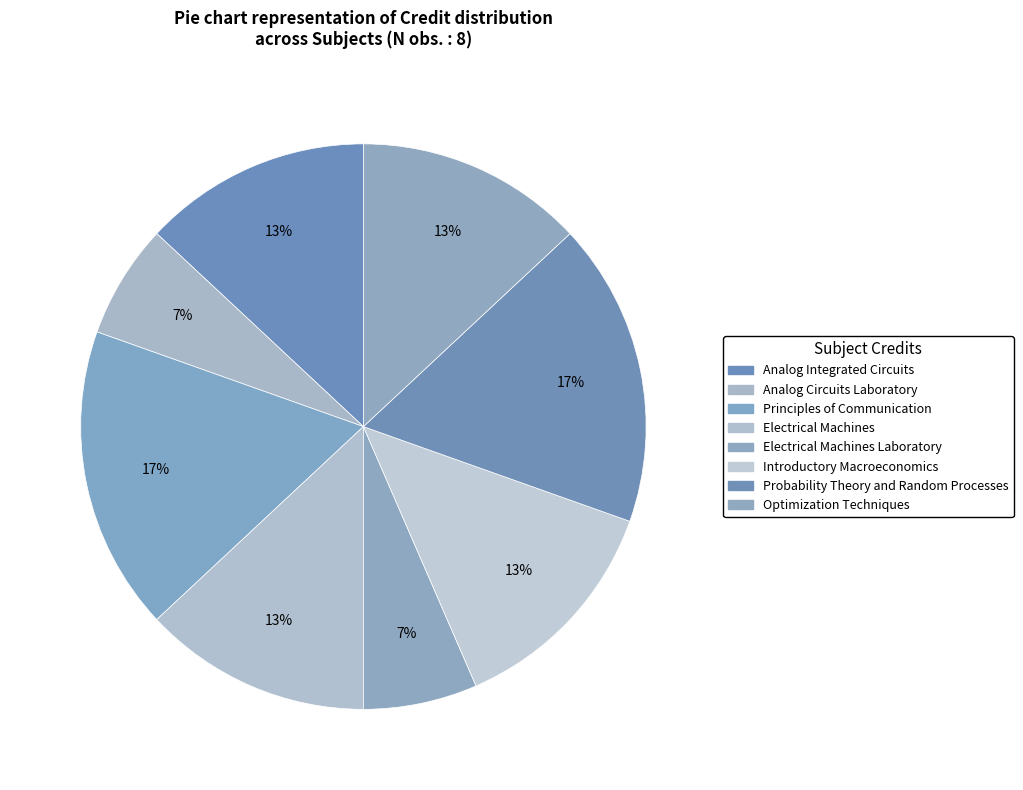

How many segments does this pie chart have?

8